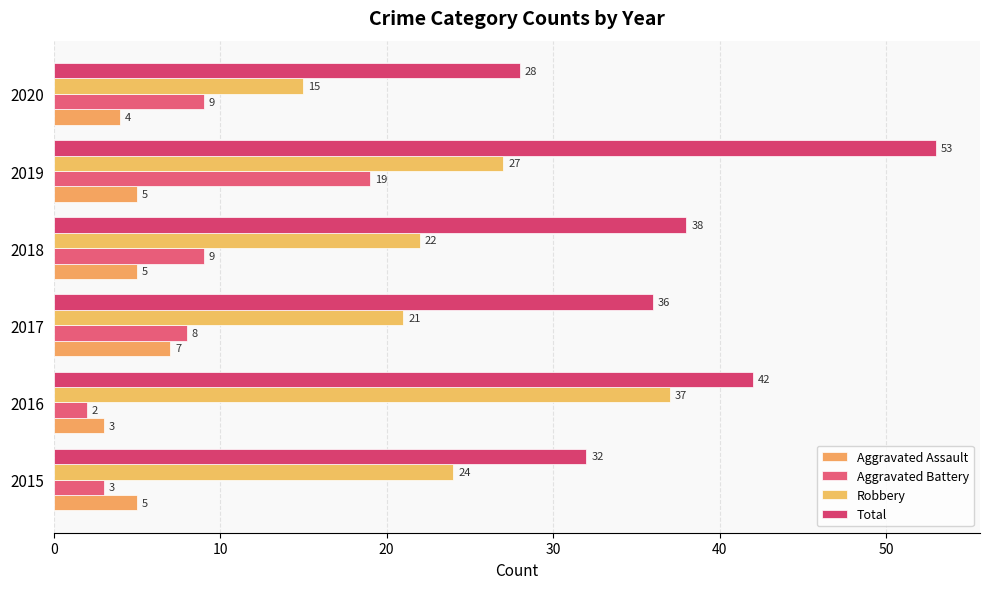

How many data points in Aggravated Assault are less than 5?

2